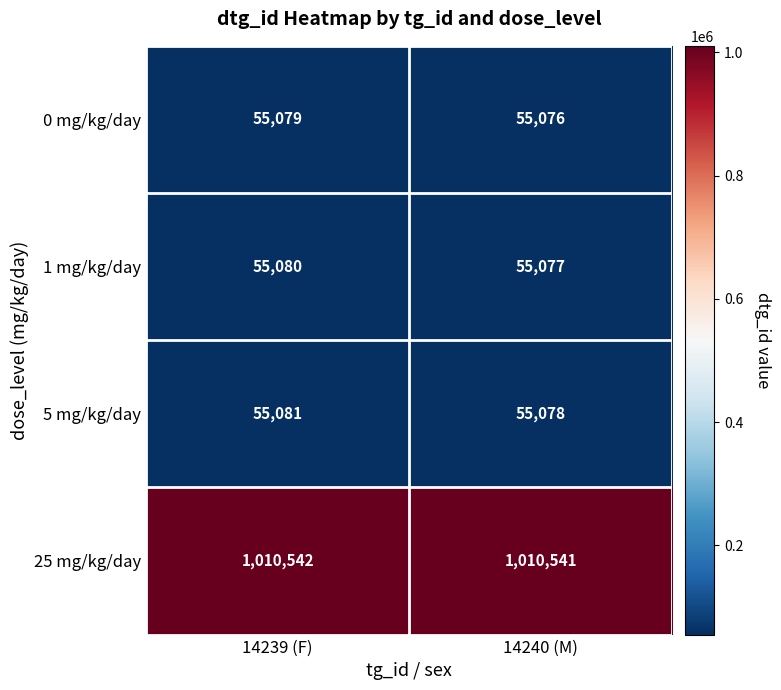

The 5 mg/kg/day series shows 27965 at 14239 (F). True or false?

False